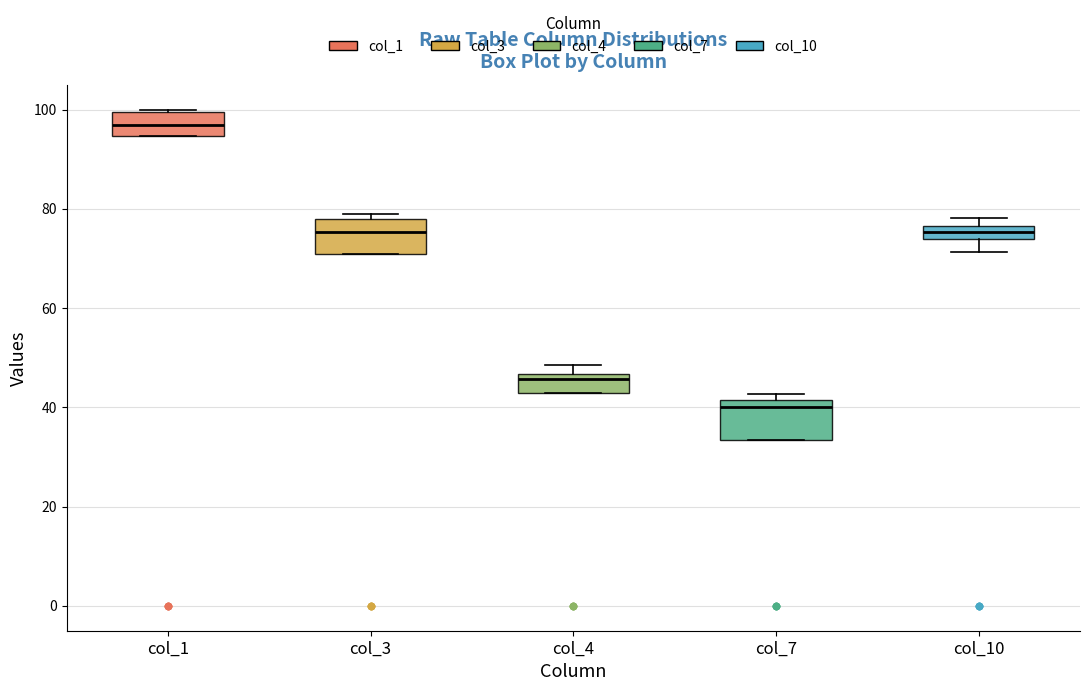

Where is the lower edge of the box for col_4 on the y-axis? The values are not printed on the chart, so give them approximately, as read against the axis.

42